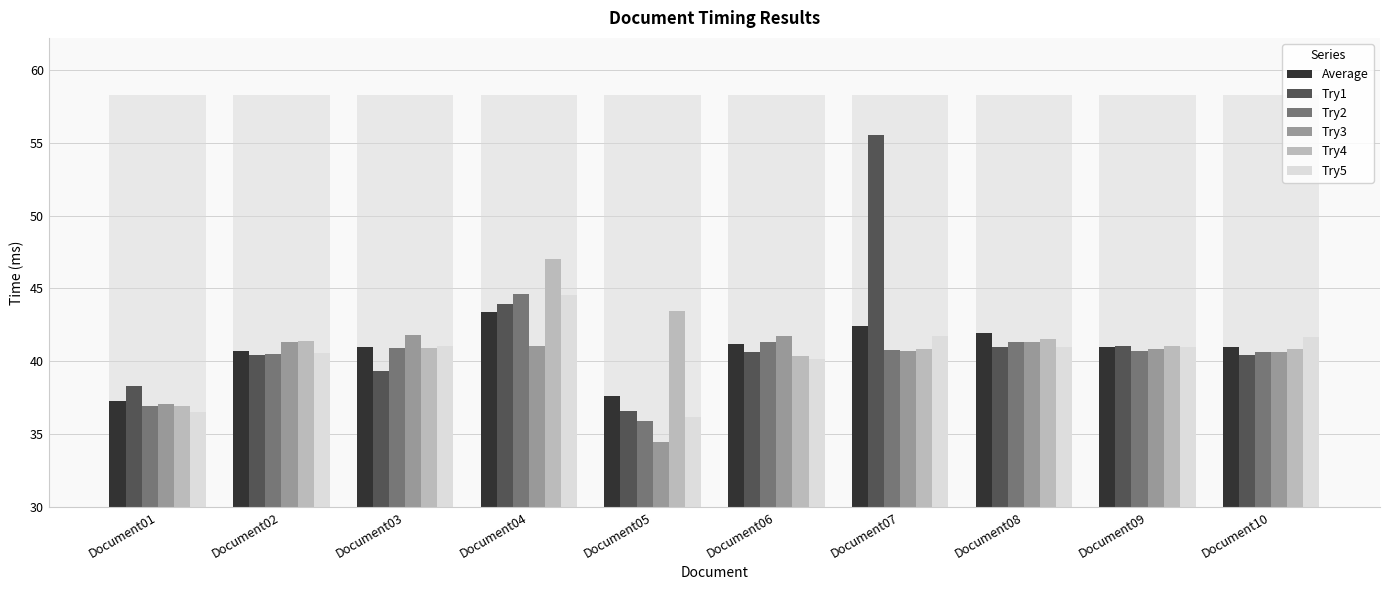

At which category is the sum across all series the highest?

Document04